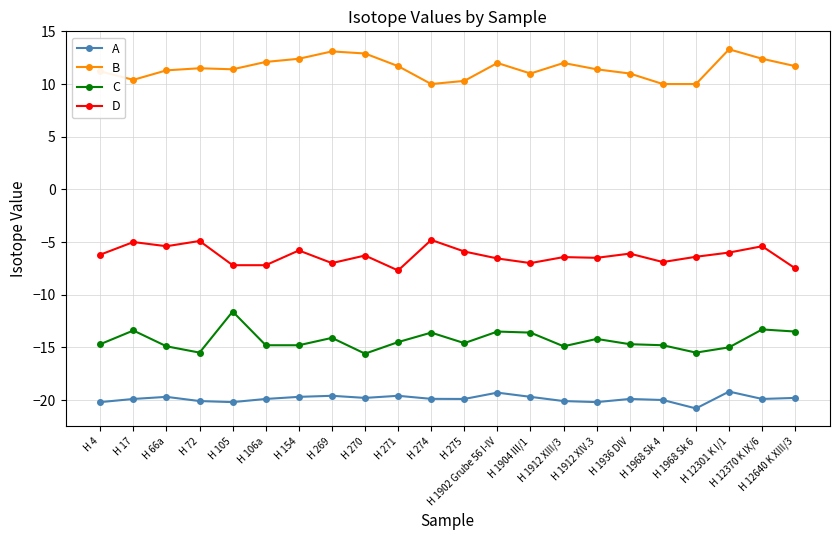

True or false: D has more than 2 points higher than both neighbors.

True